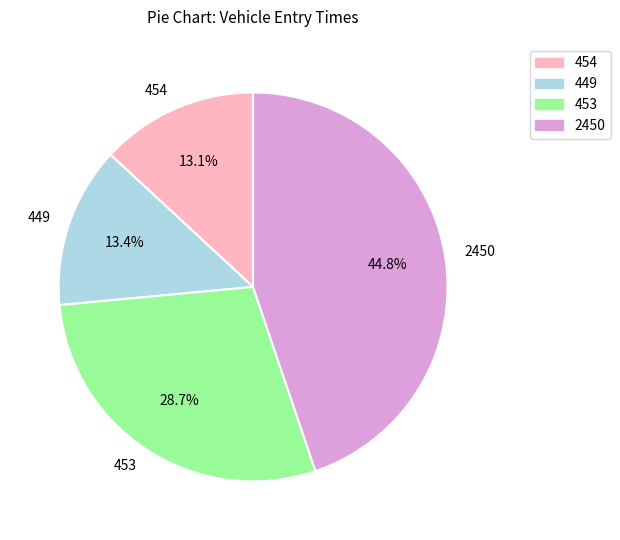

Which category has the biggest portion of the pie?

2450